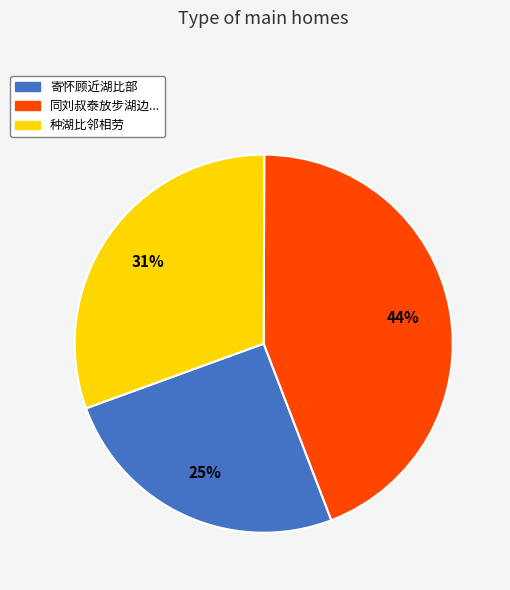

Is there any slice that represents more than half of the pie?

No